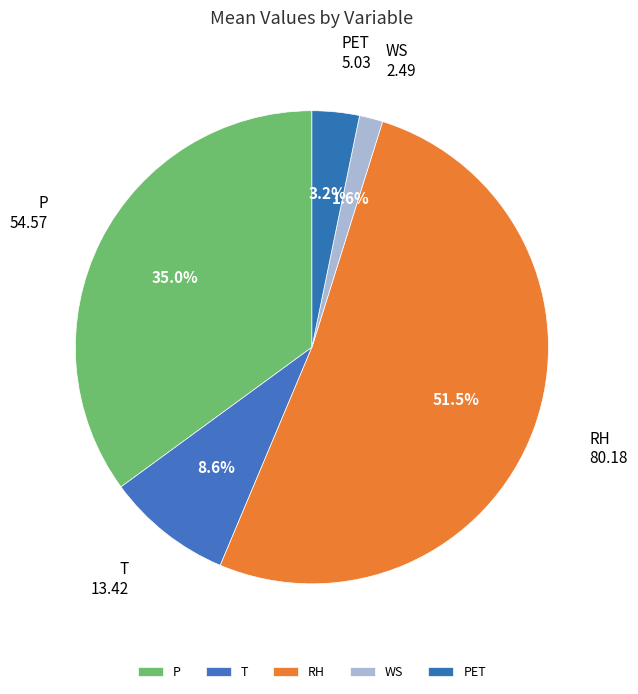

Which slice is the largest?

RH